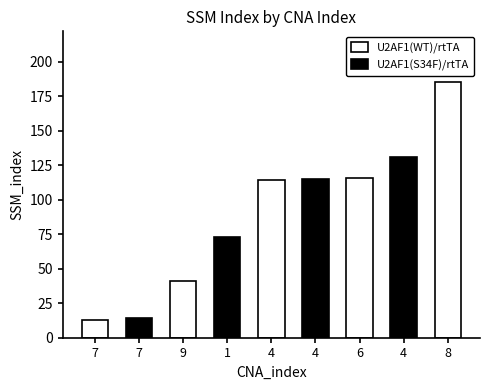

What is the average value?

89